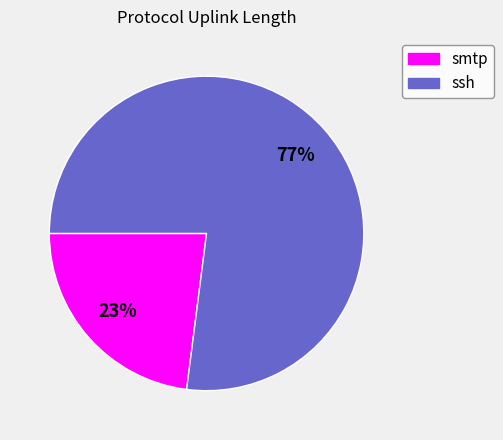

To the nearest percent, what is the difference between the largest and smallest slice percentages?

54%